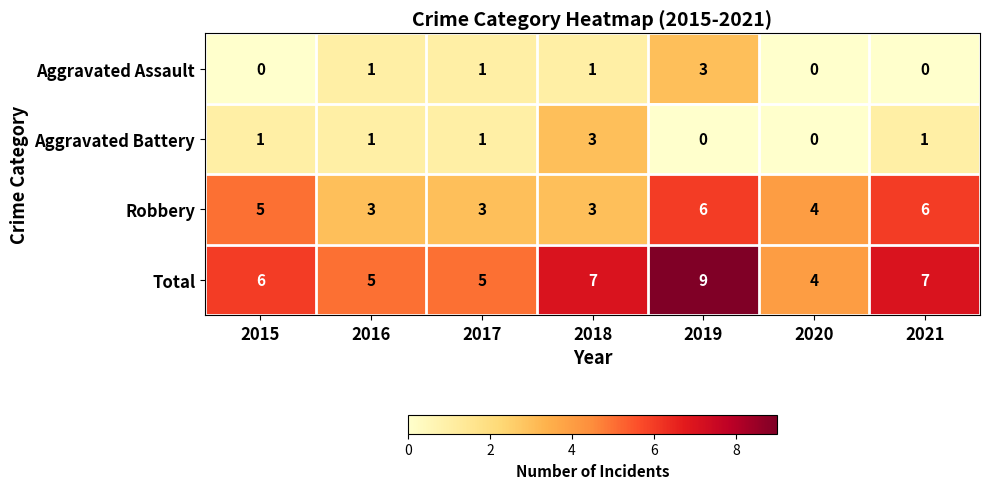

Count the Total values in the range 5 to 7.

5